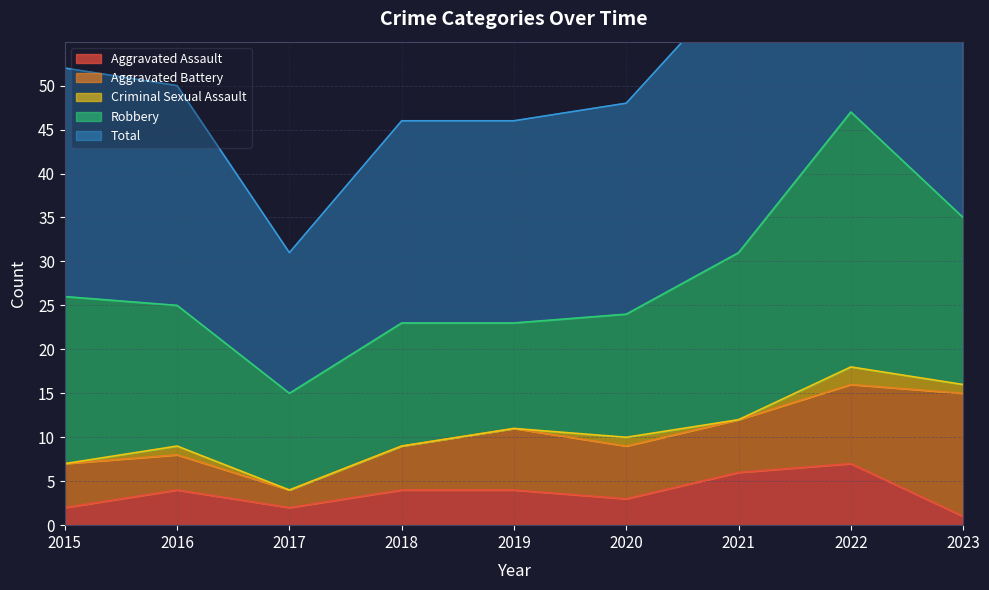

True or false: Aggravated Assault and Total intersect in this chart.

False